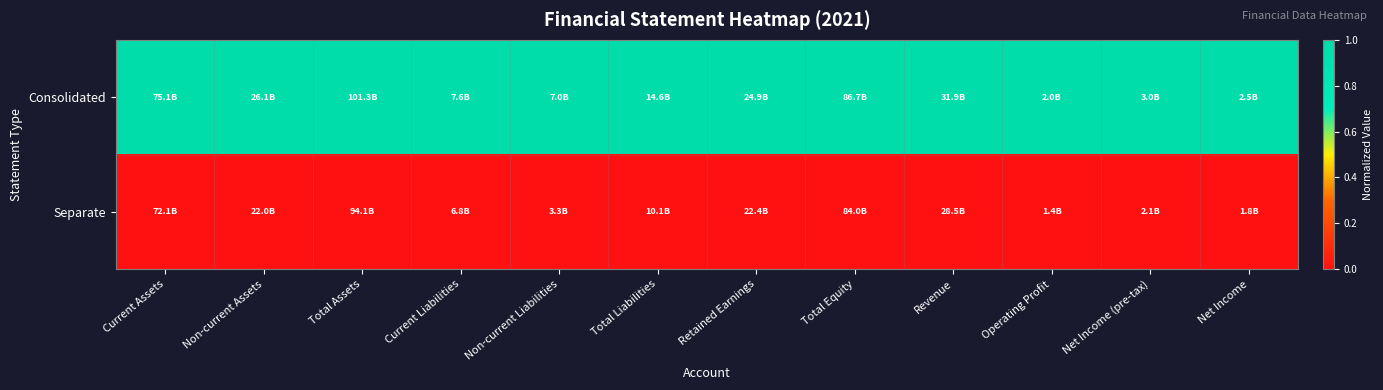

Reading left to right, extract all data points from this chart.

Consolidated: Current Assets=1	Non-current Assets=1	Total Assets=1	Current Liabilities=1	Non-current Liabilities=1	Total Liabilities=1	Retained Earnings=1	Total Equity=1	Revenue=1	Operating Profit=1	Net Income (pre-tax)=1	Net Income=1
Separate: Current Assets=0	Non-current Assets=0	Total Assets=0	Current Liabilities=0	Non-current Liabilities=0	Total Liabilities=0	Retained Earnings=0	Total Equity=0	Revenue=0	Operating Profit=0	Net Income (pre-tax)=0	Net Income=0